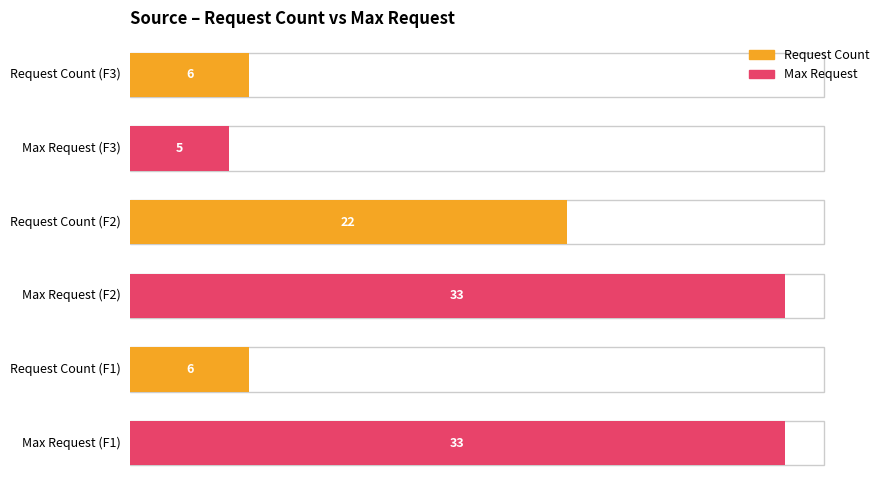

How many distinct data groups are displayed?

2